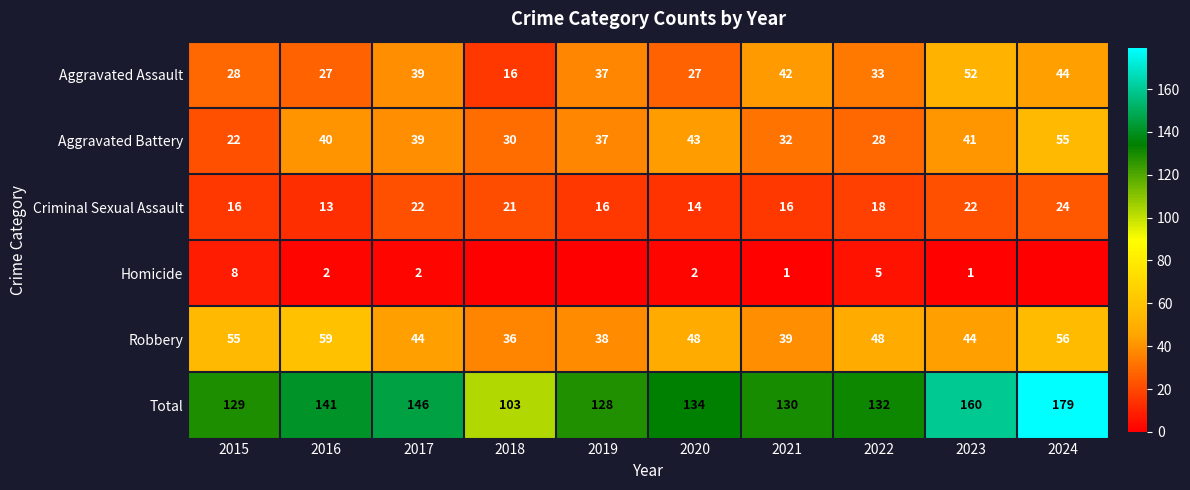

What is the difference between the Total values at 2021 and 2016?

11